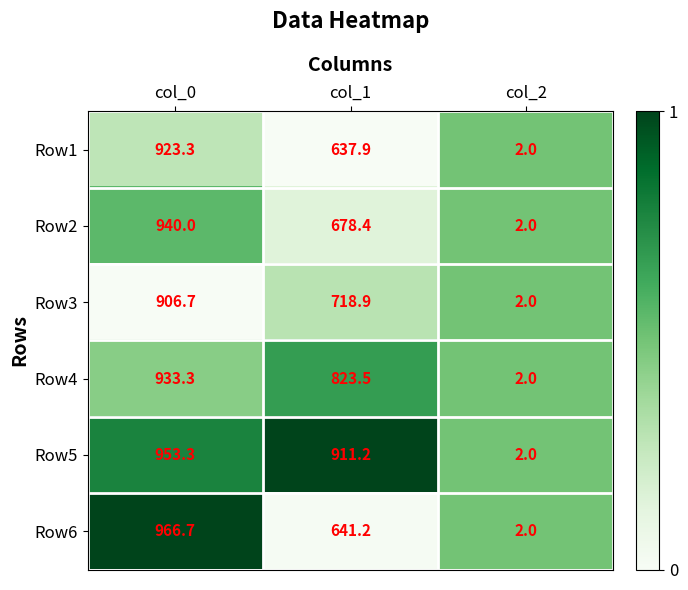

At col_1, list the series in order from smallest to largest.

Row1, Row6, Row2, Row3, Row4, Row5